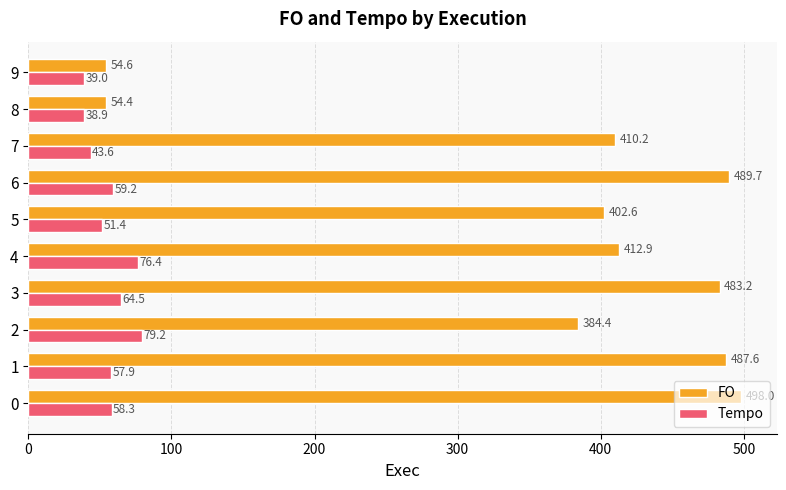

At which label is Tempo closest to 59?

6